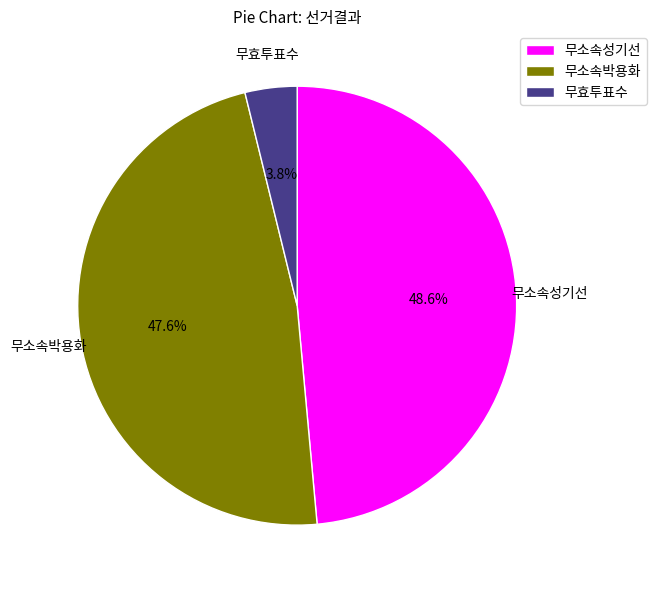

To the nearest percent, what portion does 무소속박용화 represent?

48%